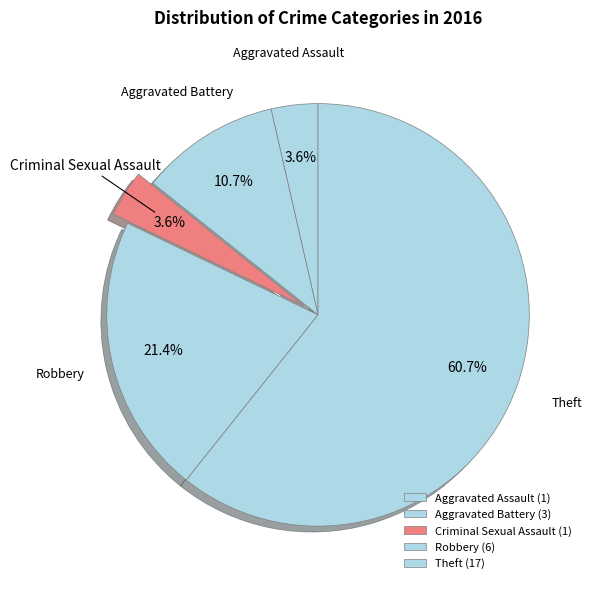

How many segments does this pie chart have?

5